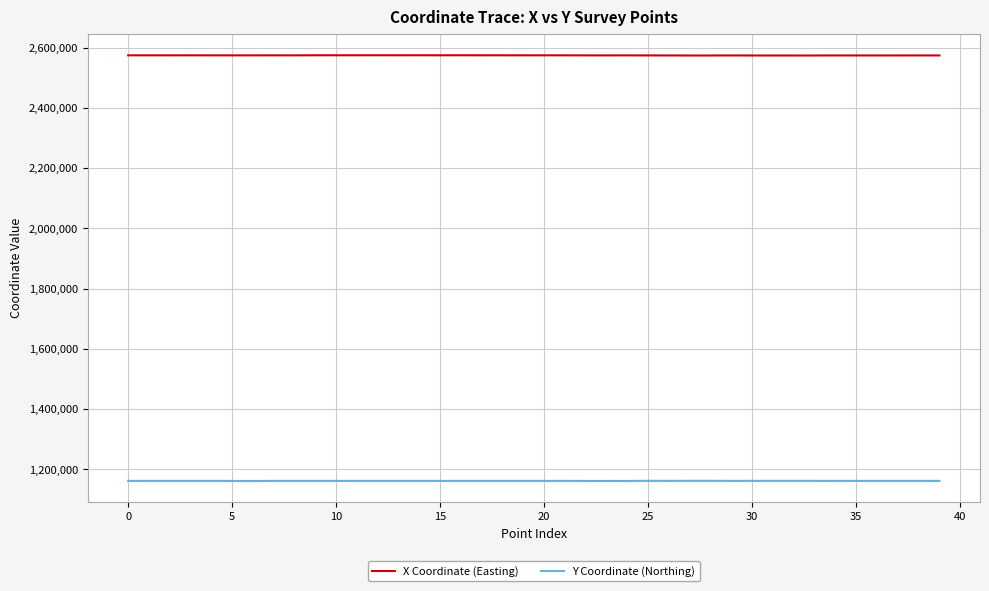

True or false: X Coordinate (Easting) and Y Coordinate (Northing) intersect in this chart.

False